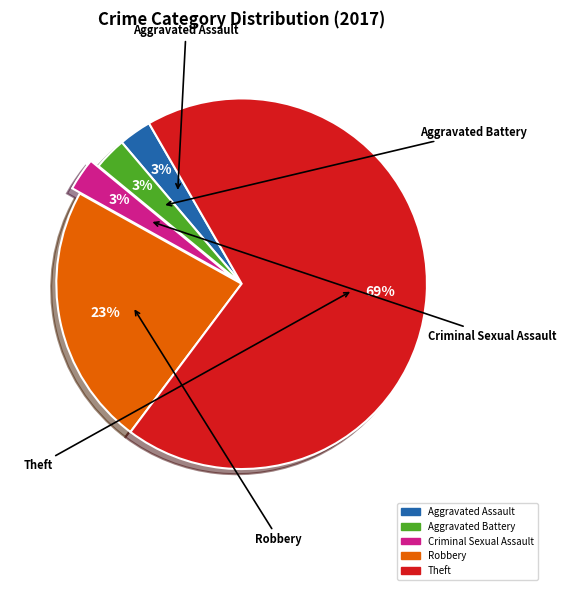

To the nearest percent, what is the average slice percentage?

20%